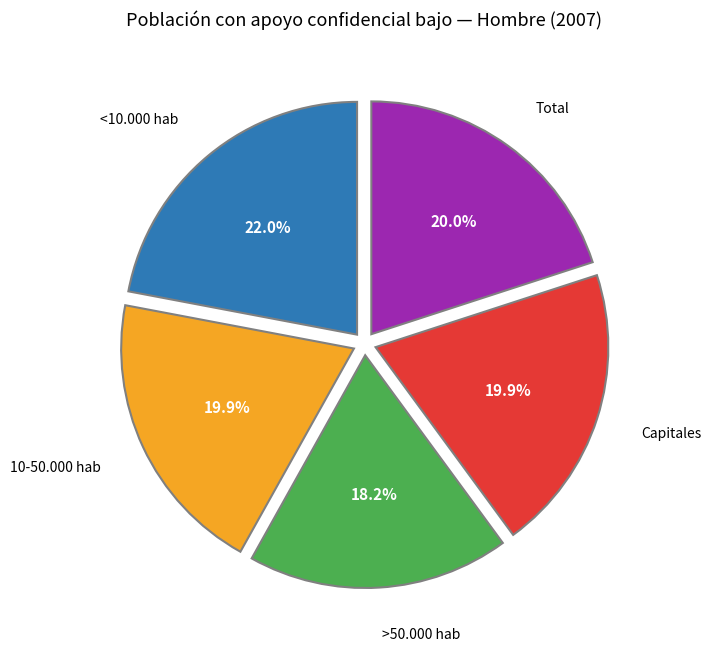

Is there a majority slice in this chart?

No